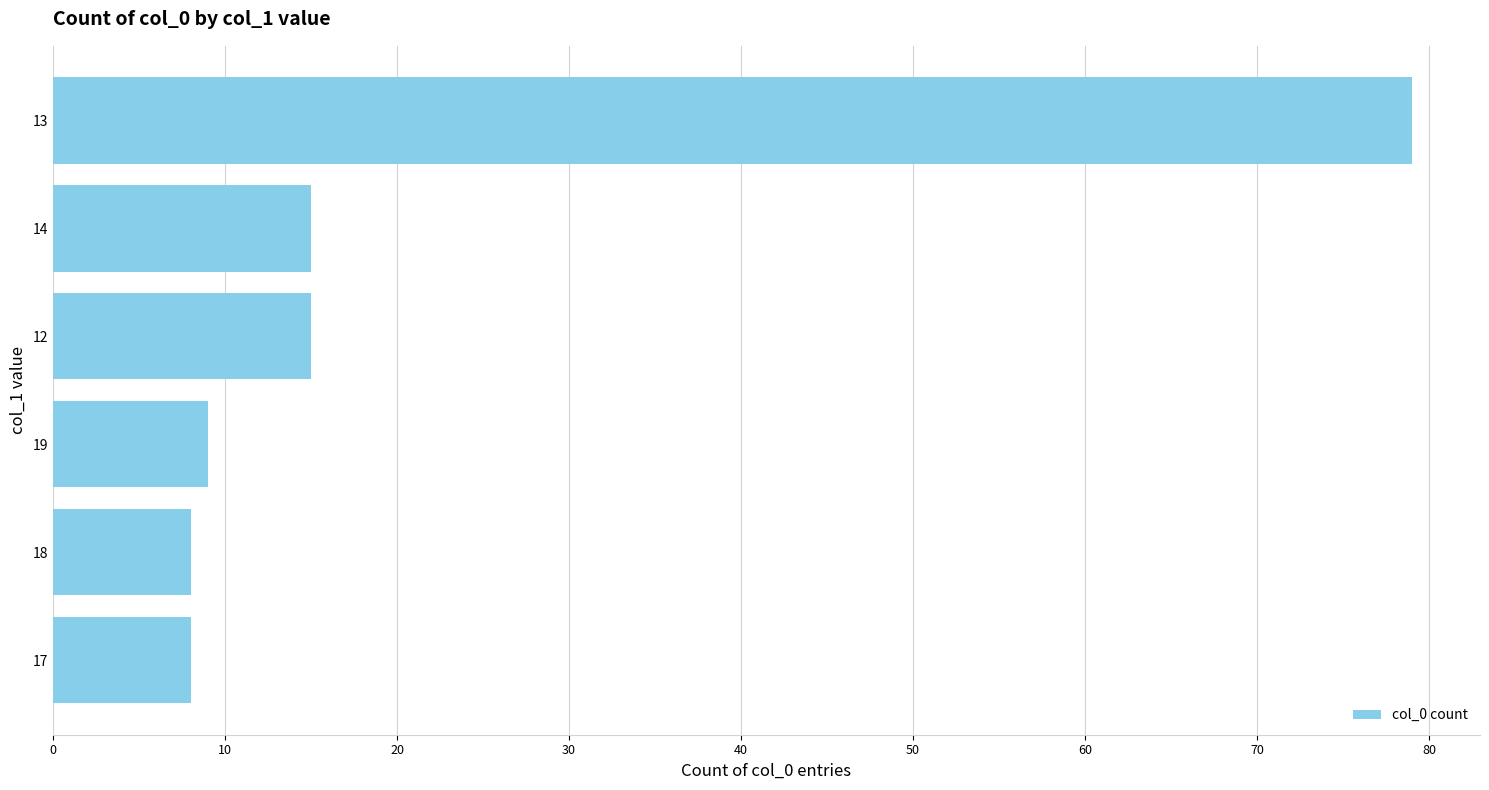

What is the change in value from 17 to 12?

+7